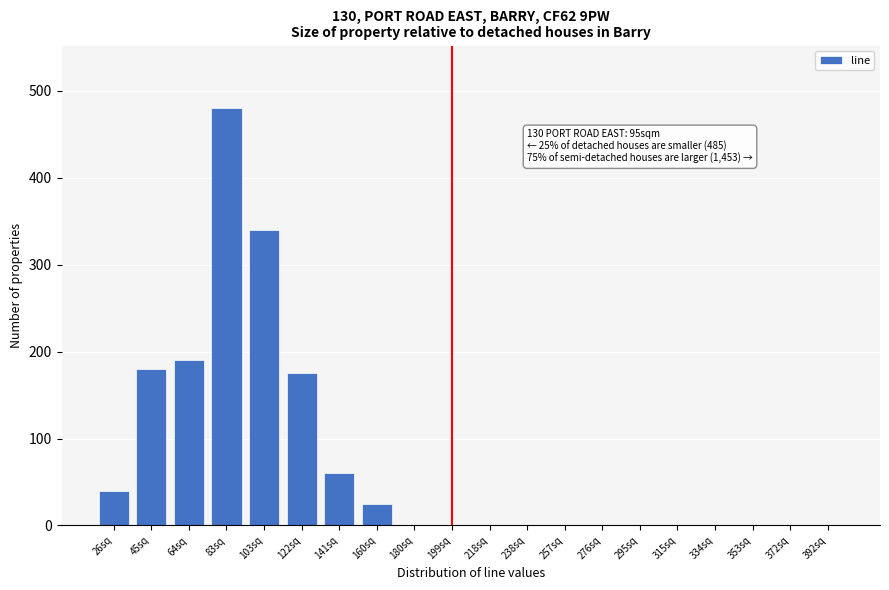

Reading left to right, what are all the values shown in this chart?

26sq=40	45sq=180	64sq=190	83sq=480	103sq=340	122sq=175	141sq=60	160sq=25	180sq=0	199sq=0	218sq=0	238sq=0	257sq=0	276sq=0	295sq=0	315sq=0	334sq=0	353sq=0	372sq=0	392sq=0